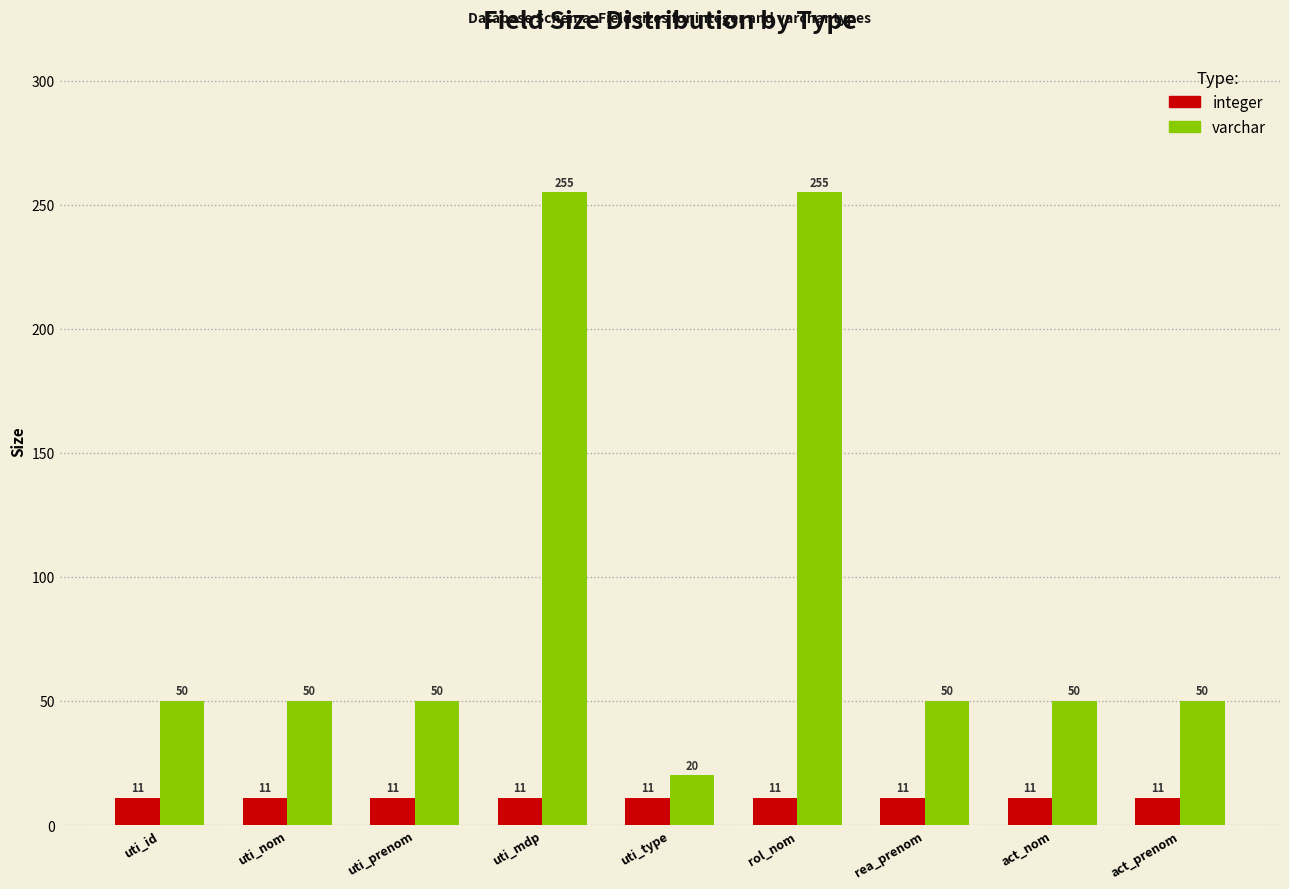

What is the value of the integer bar at the 8th from the left?

11